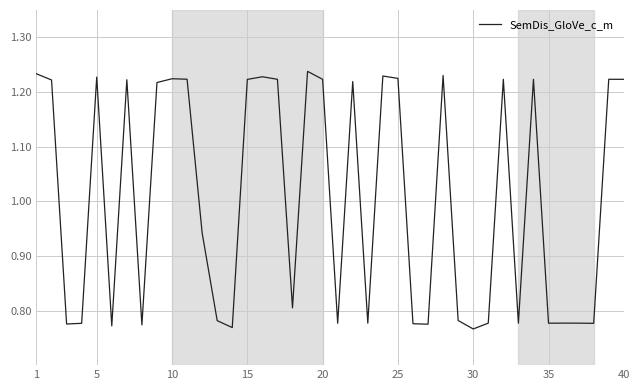

What is the difference between the maximum and minimum values?

0.5